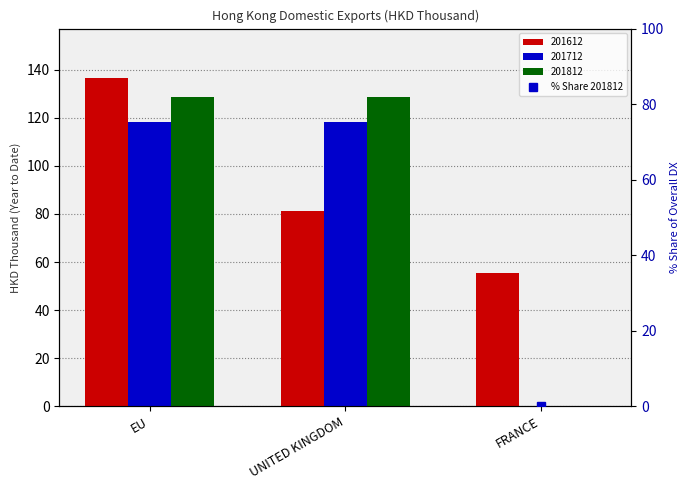

What position from the left is EU?

1